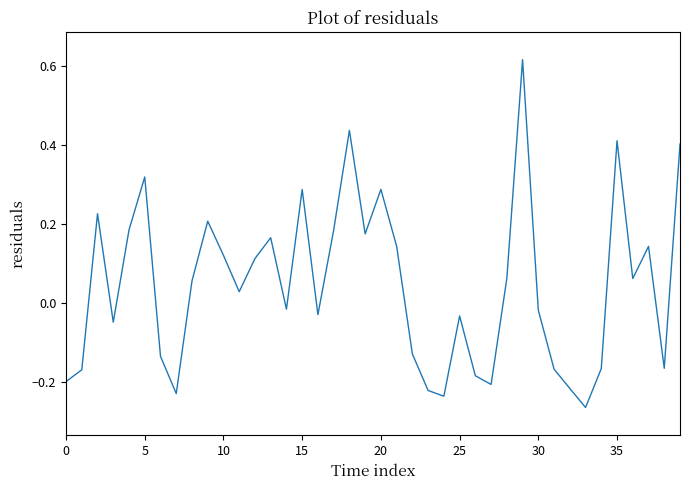

How many points are higher than both their immediate neighbors (excluding endpoints)?

11